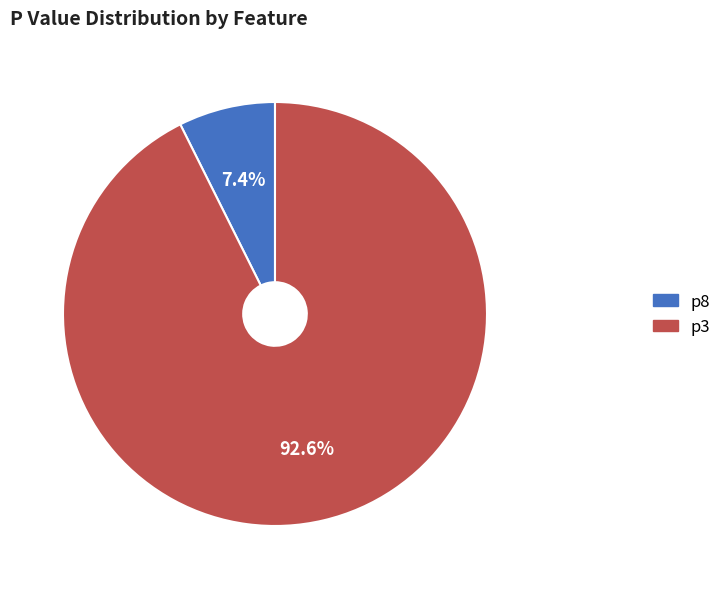

Rank the categories by value from highest to lowest.

p3, p8